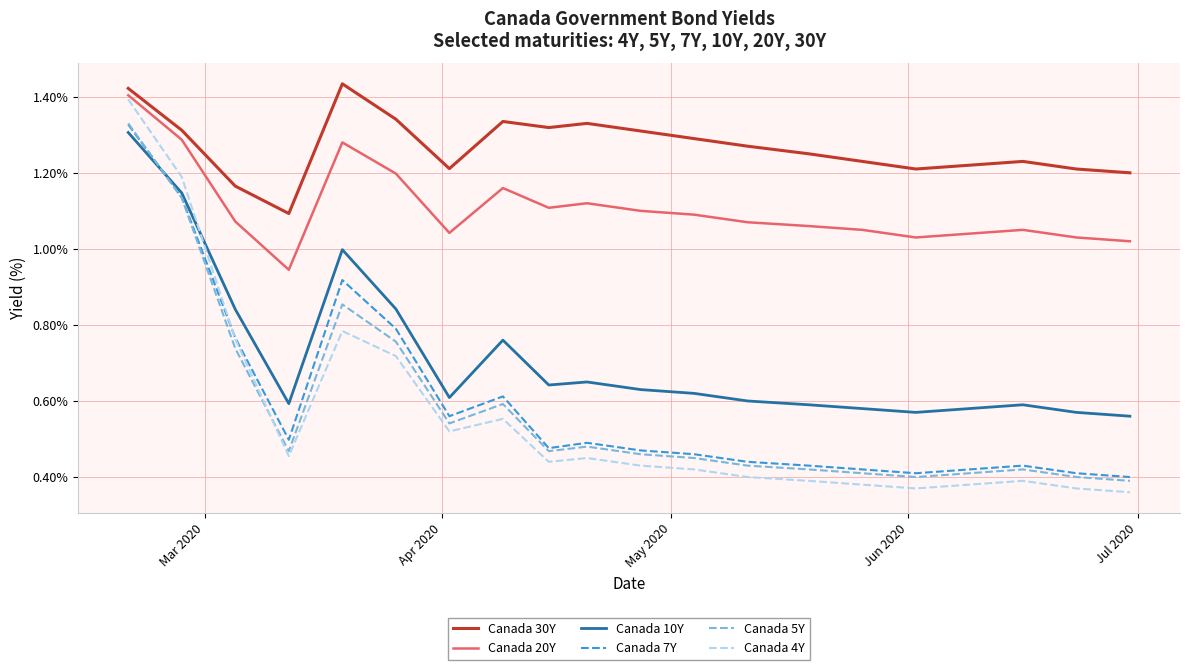

True or false: Canada 30Y and Canada 20Y intersect in this chart.

False